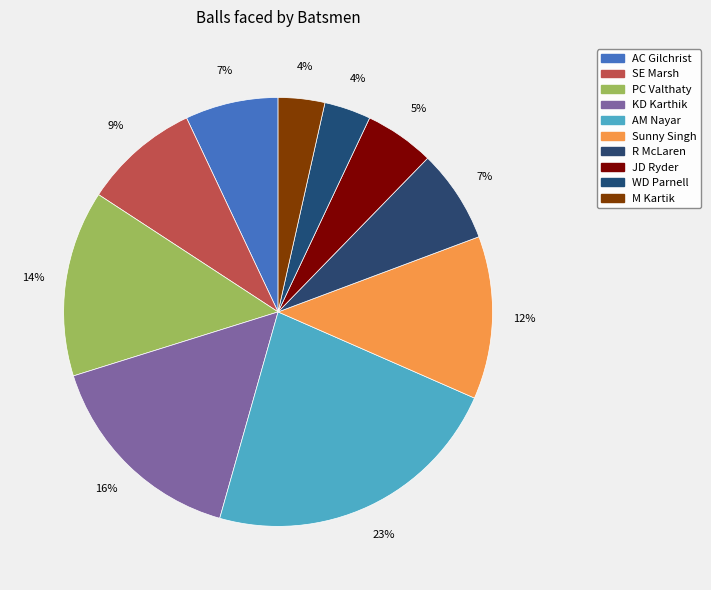

The M Kartik slice represents 4% of the pie. True or false?

True